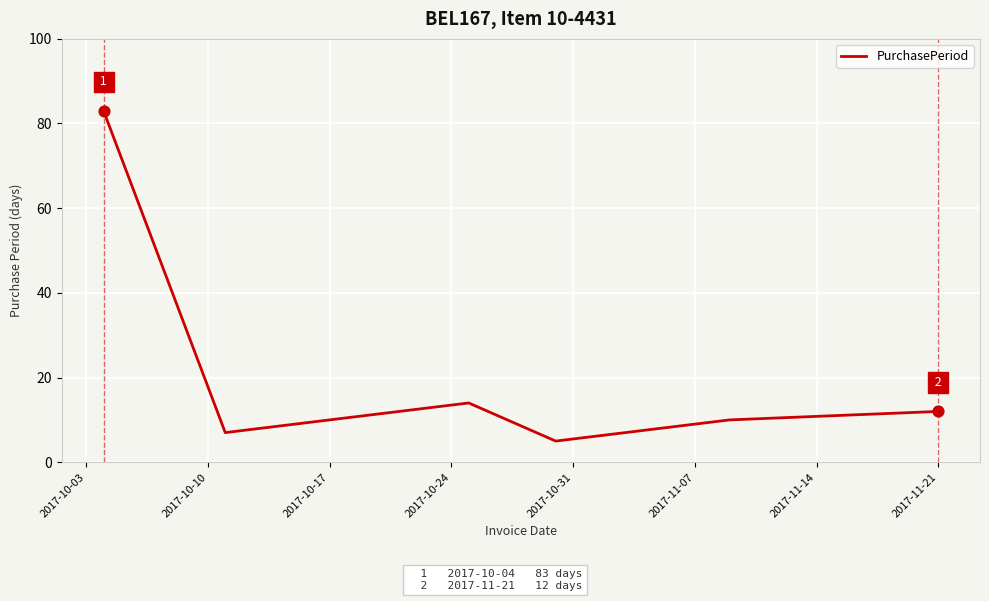

What is the sum of all values?

131